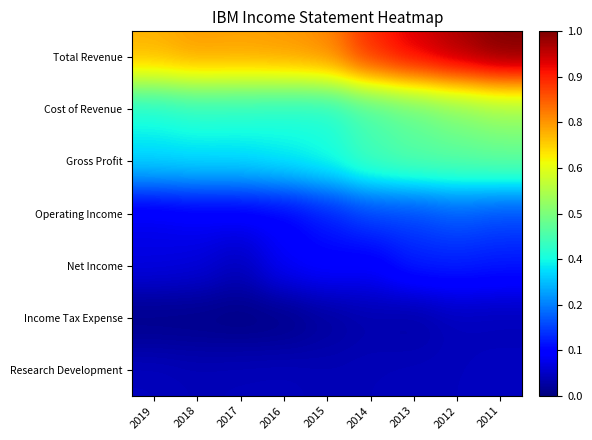

What is the spread (max minus min) of values at 2011?

1.0